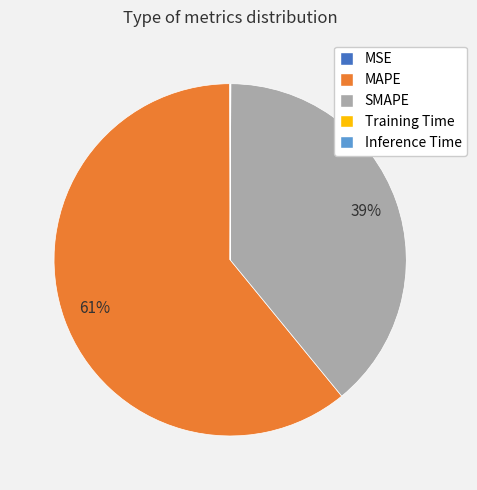

Which category has the biggest portion of the pie?

MAPE